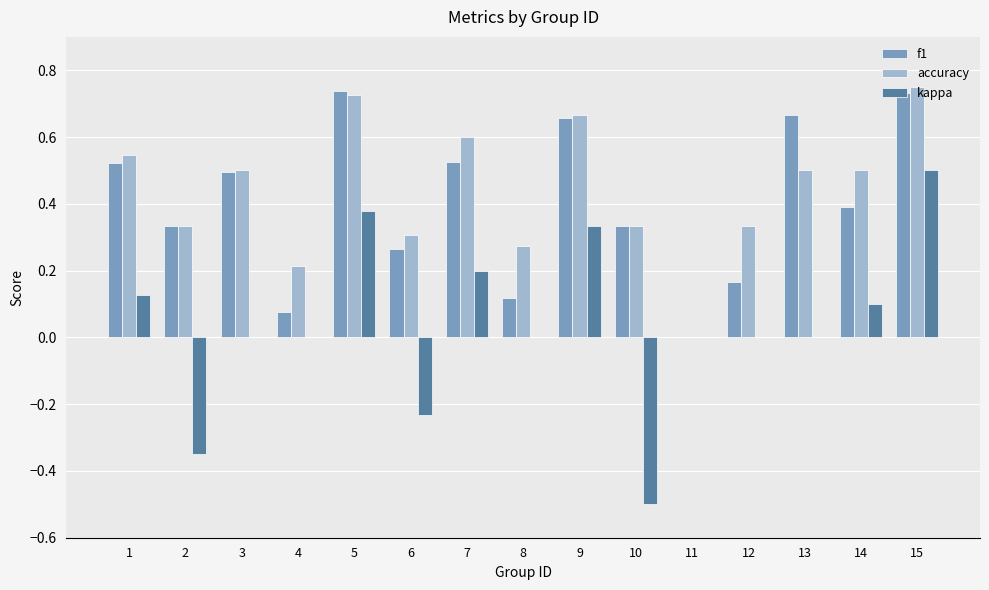

Is the value of kappa at 3 greater than the value of f1 at 1?

No